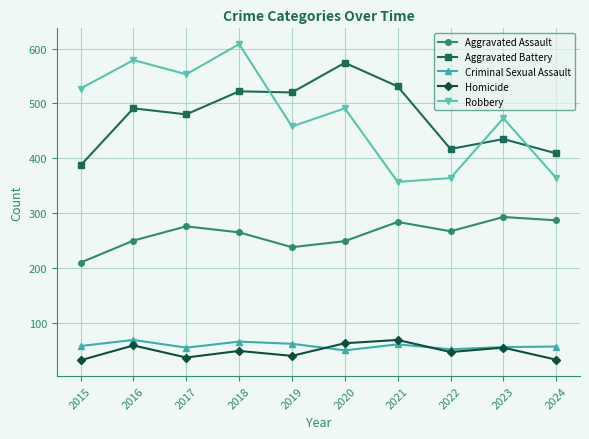

True or false: Aggravated Battery has more than 1 points higher than both neighbors.

True